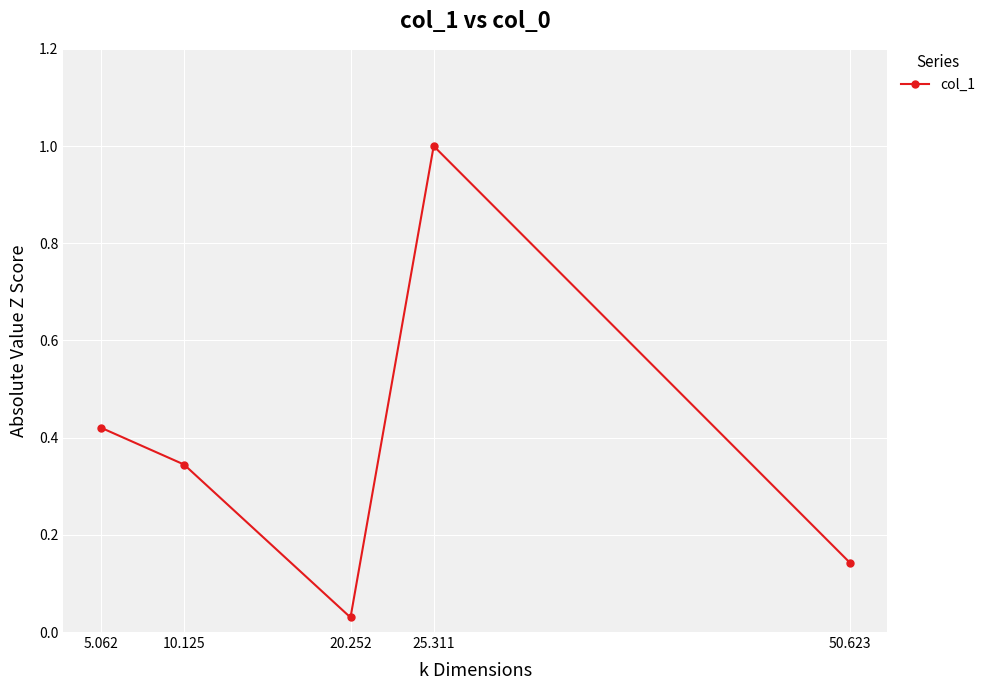

Between 20.252 and 50.623, which is larger?

50.623